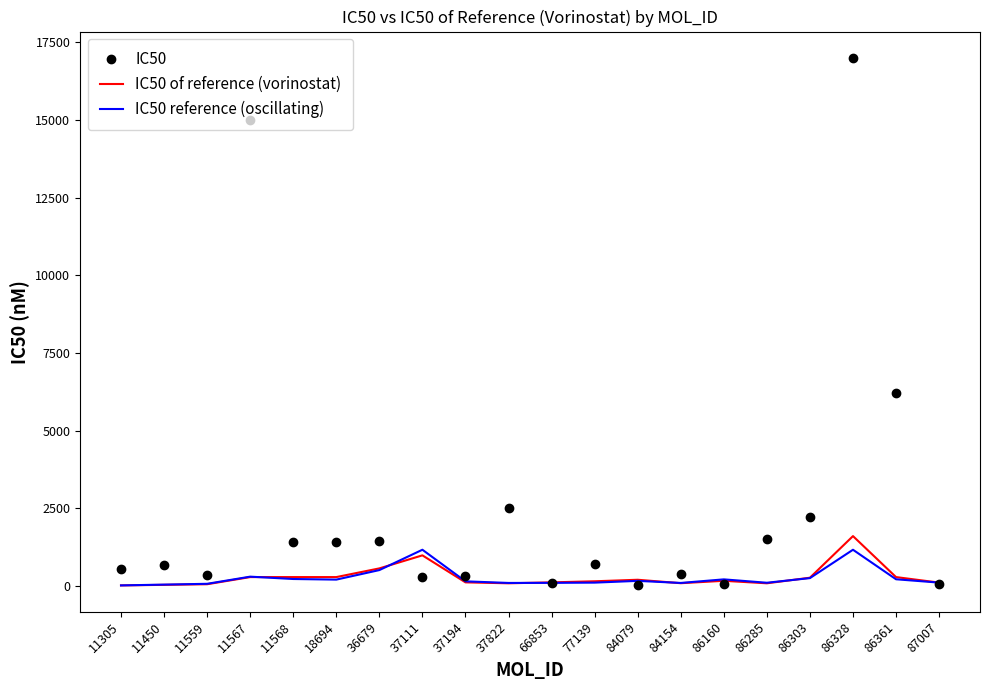

The IC50 of reference (vorinostat) series shows 80.0 at 37822. True or false?

True